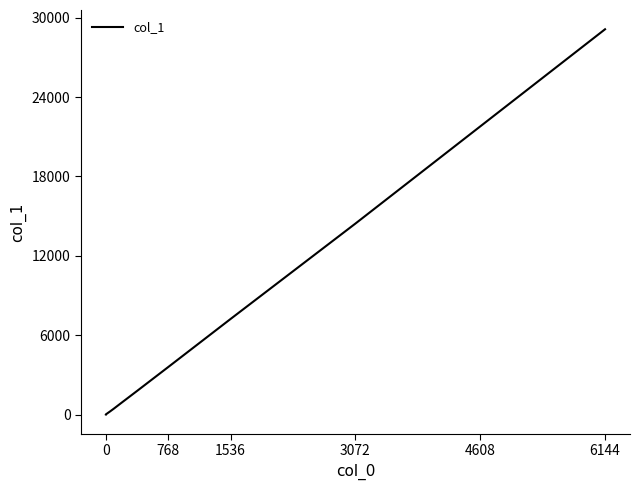

What is the maximum value shown in the chart?

29131